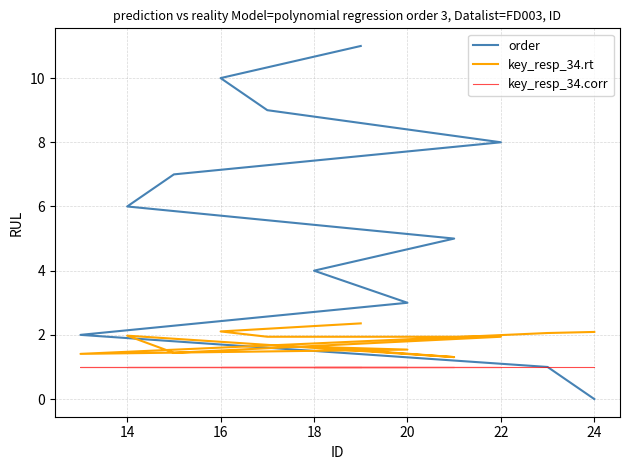

What is the value of the key_resp_34.corr point at the 5th from the left?

1.0